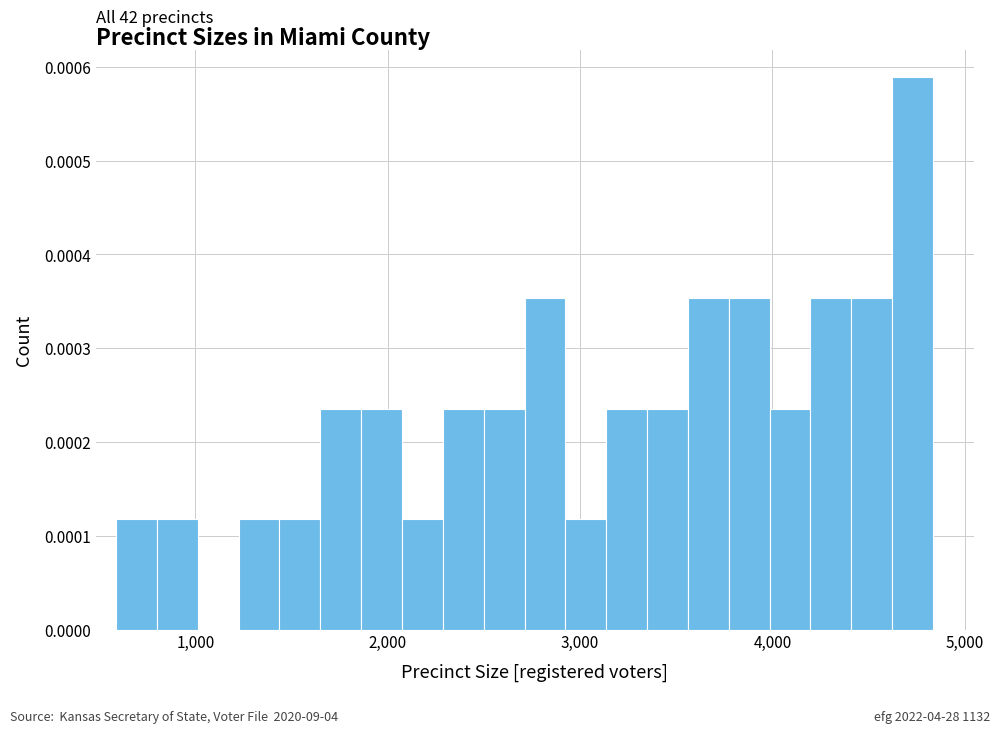

Read against the x-axis, roughly where is the centre of the tallest bar?

4700